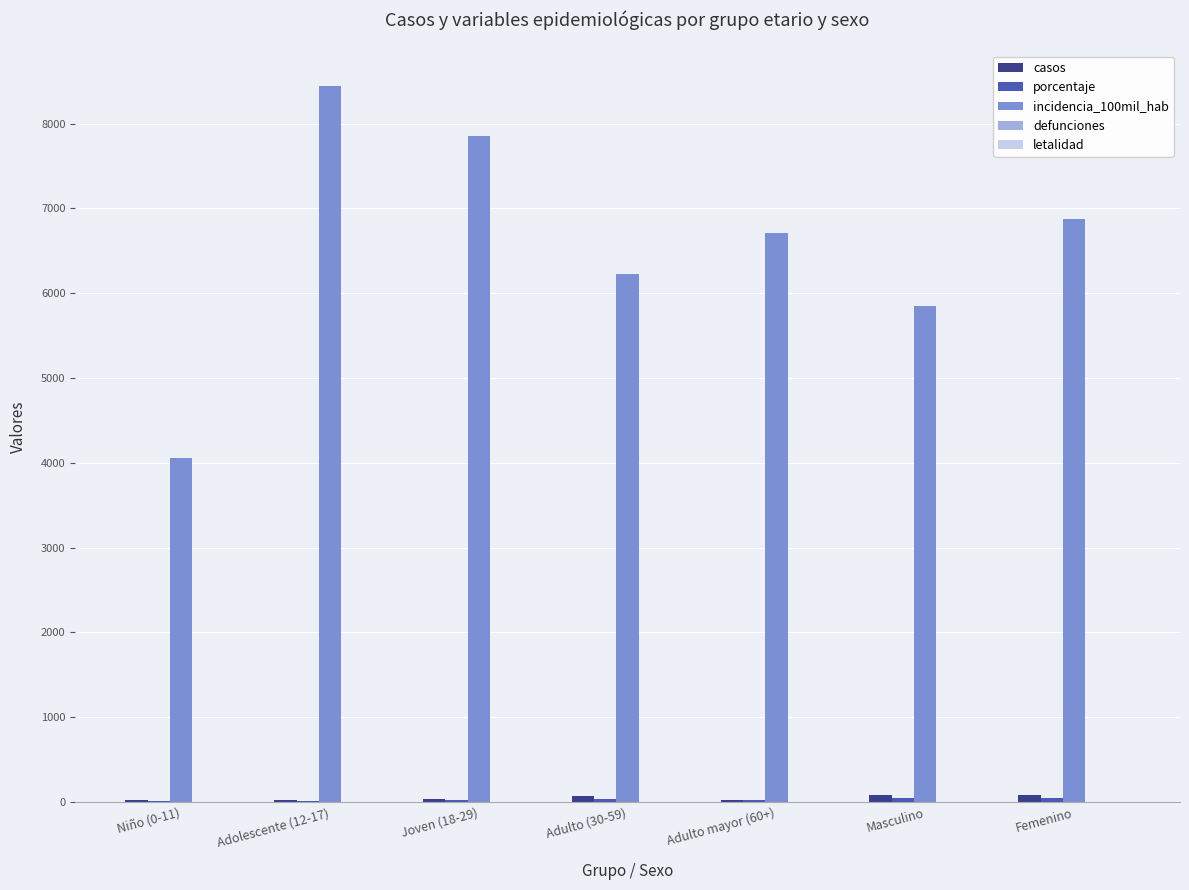

Which series has the largest total across all categories?

incidencia_100mil_hab